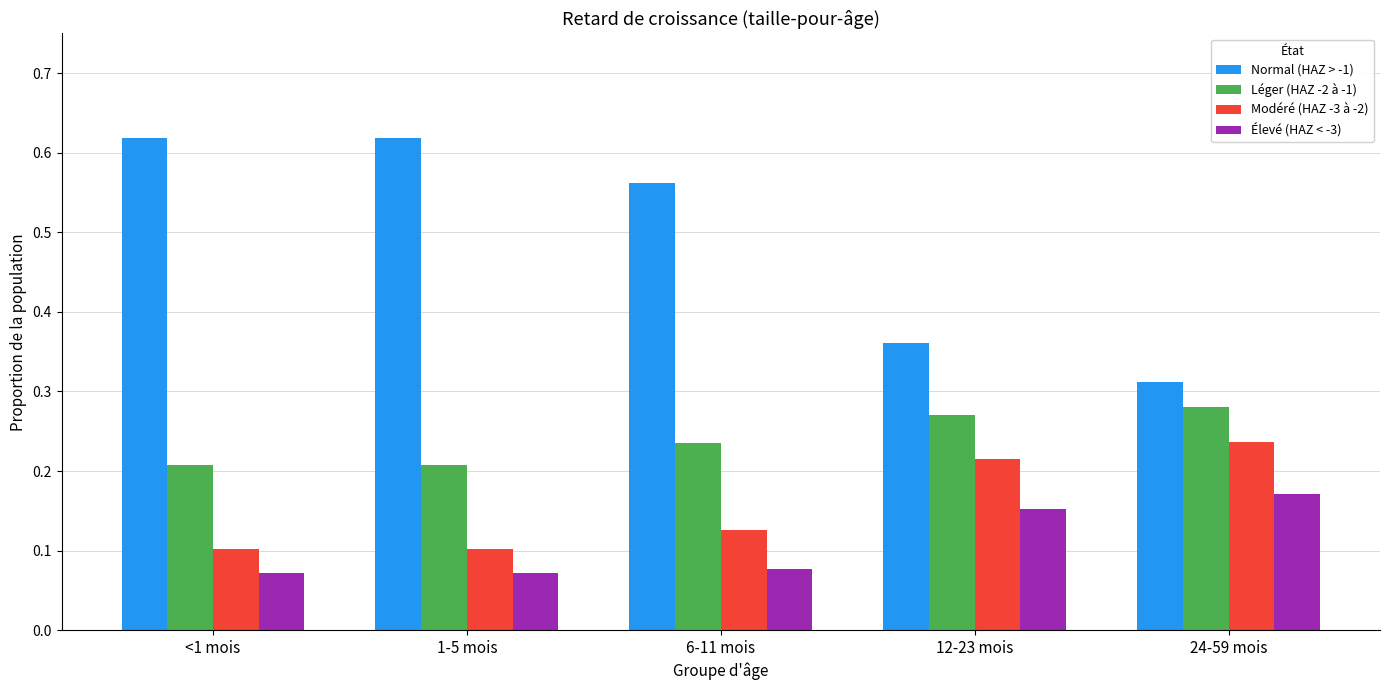

What are all the series names shown in the legend?

Normal (HAZ > -1), Léger (HAZ -2 à -1), Modéré (HAZ -3 à -2), Élevé (HAZ < -3)